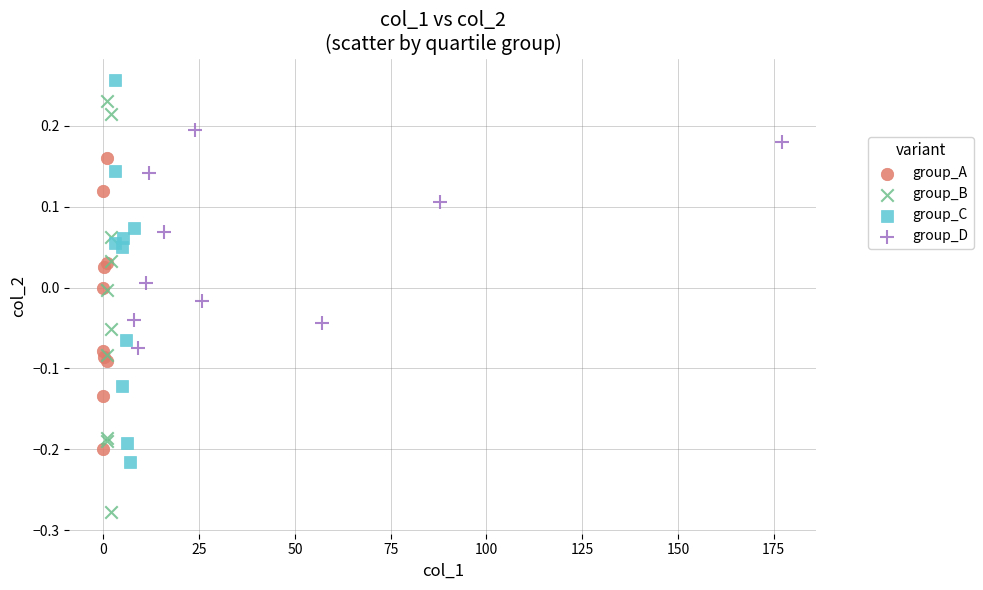

Which series reaches the minimum Y coordinate?

group_B